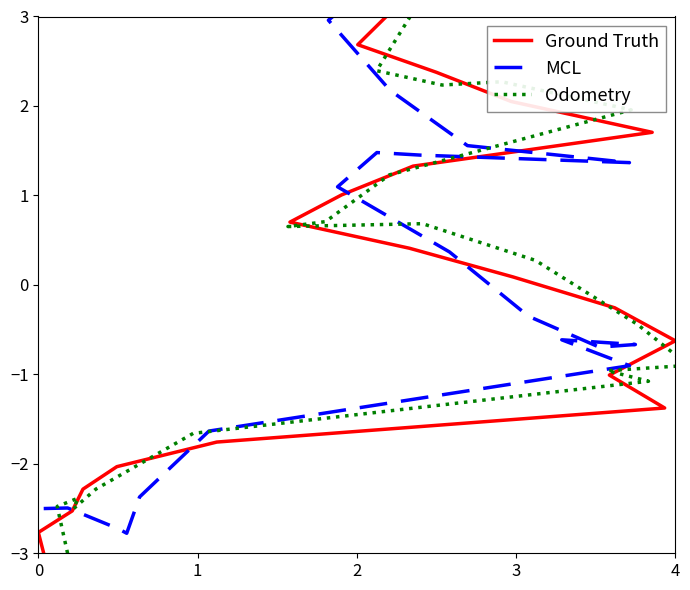

Reading right to left, list all the values displayed in this chart.

Ground Truth: 3.0	2.7	2.4	2.0	1.7	1.3	1.0	0.7	0.4	0.1	-0.3	-0.6	-1.0	-1.4	-1.8	-2.0	-2.3	-2.5	-2.8	-3.0
MCL: 3.5	3.0	2.2	1.6	1.4	1.5	1.5	1.1	0.4	-0.4	-0.7	-0.7	-0.6	-0.9	-1.6	-2.4	-2.8	-2.7	-2.5	-2.5
Odometry: 3.0	2.4	2.2	2.3	2.0	1.2	0.7	0.7	0.7	0.3	-0.4	-0.9	-1.0	-1.1	-1.7	-2.3	-2.5	-2.4	-2.5	-3.0